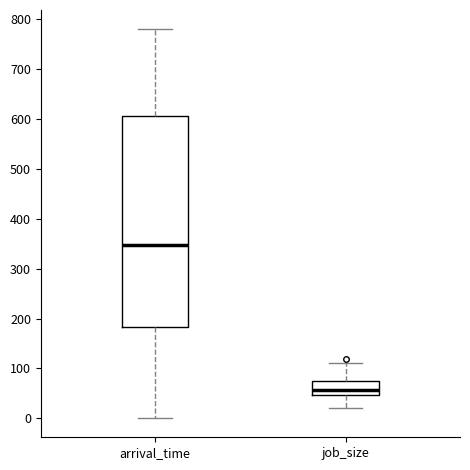

Reading left to right, transcribe this box plot: for each box, give where its median line is, the range the box spans, and where its two whiskers end, as read against the y-axis. The values are not printed on the chart, so give them approximately, as read against the axis.

arrival_time: median 350, box 180 to 610, whiskers 0 to 780
job_size: median 60, box 50 to 70, whiskers 20 to 110